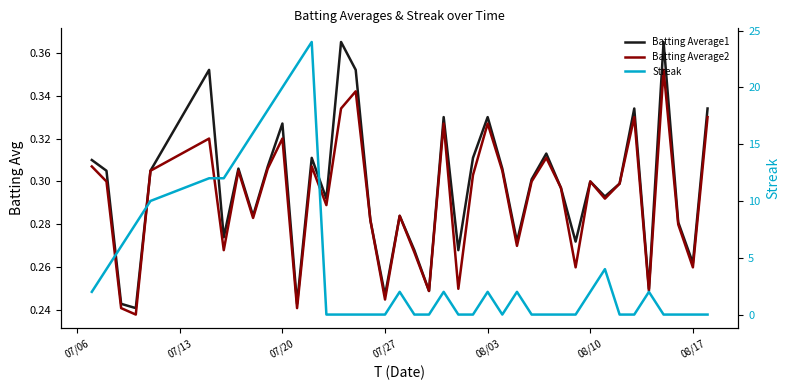

Is it true that Batting Average1 equals 0.3 at 07/13?

True